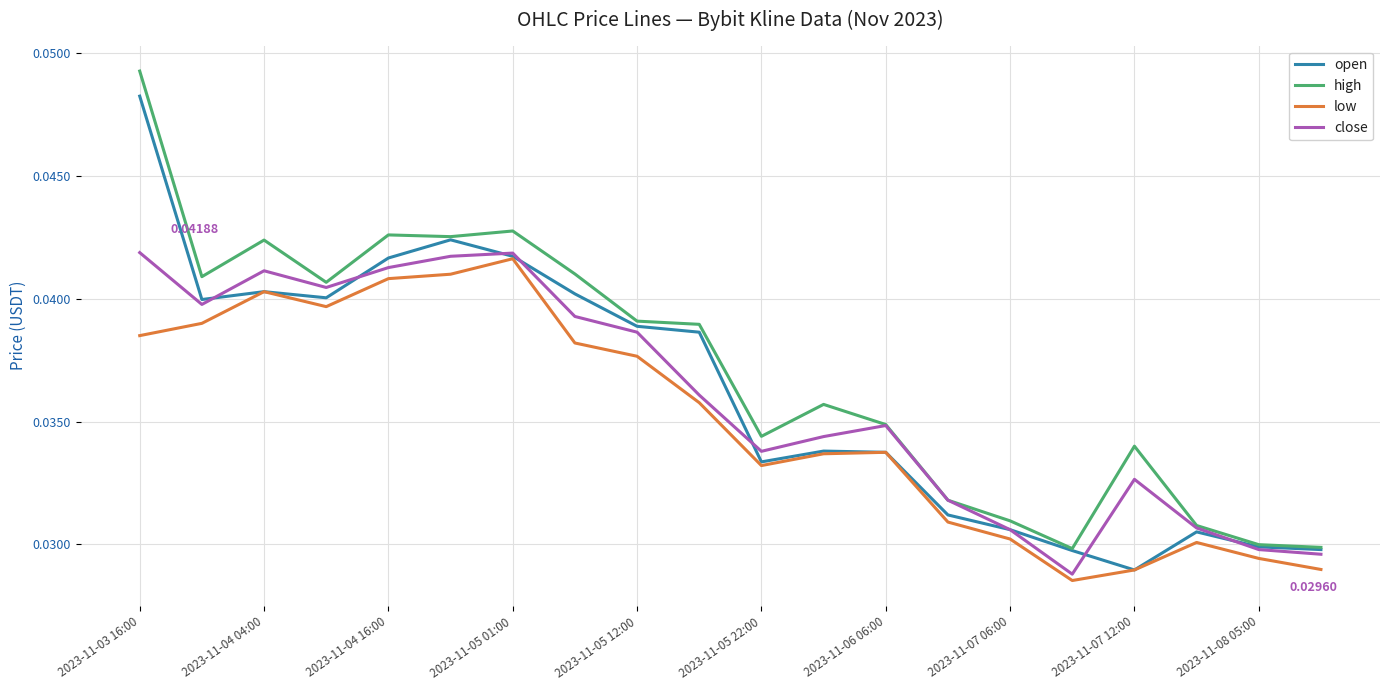

True or false: low and high cross at least once.

False